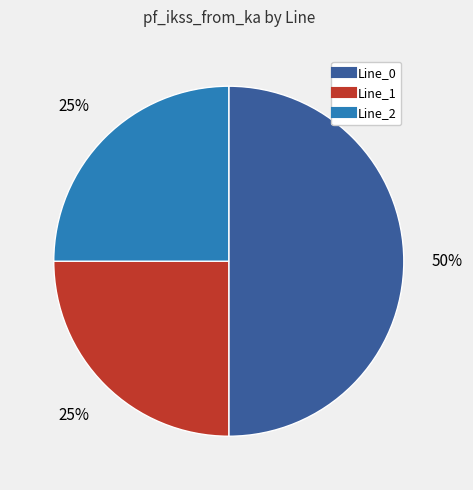

Does Line_2 account for over 50% of the chart?

No